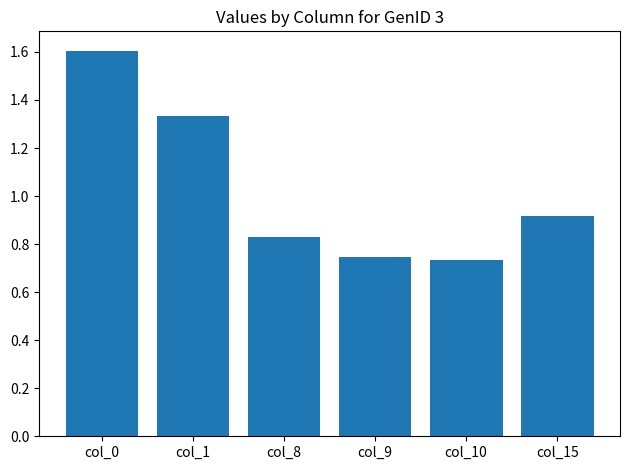

True or false: the data shows 0.6 at col_1.

False